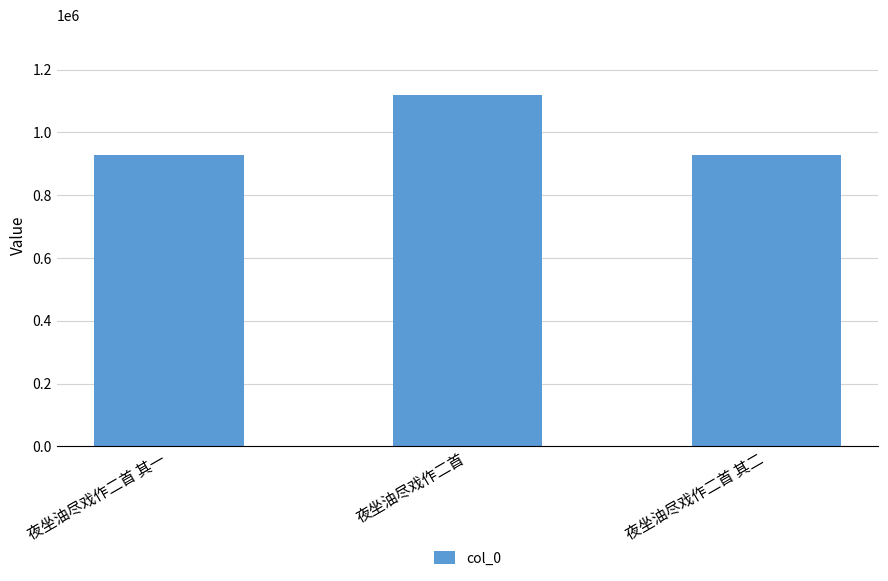

True or false: the data shows 1568562 at 夜坐油尽戏作二首.

False